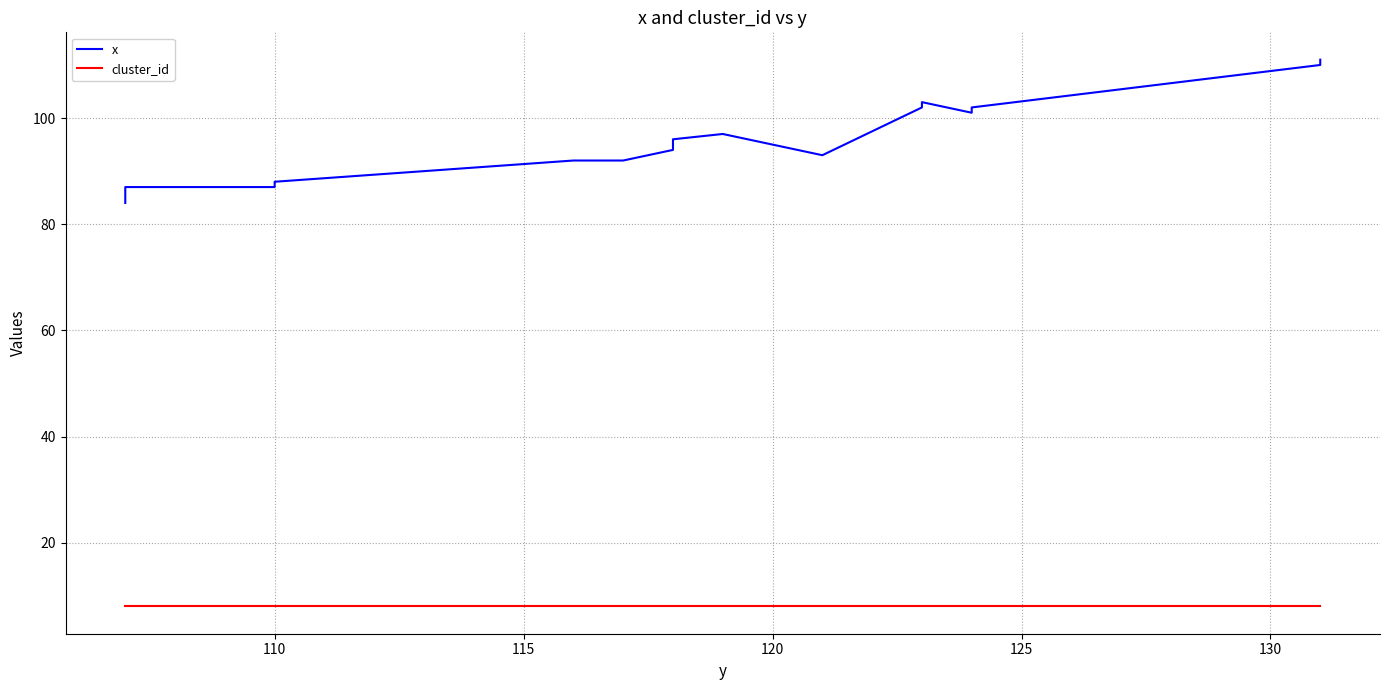

Rank the series by their average value, from highest to lowest.

x, cluster_id